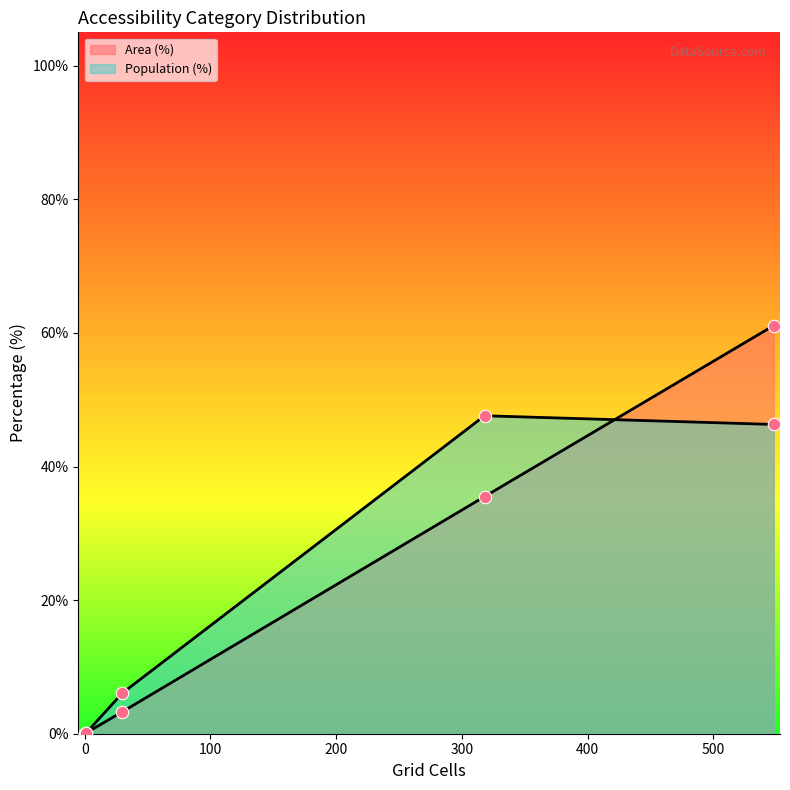

Which series has the largest Y range (max minus min)?

Area (%)